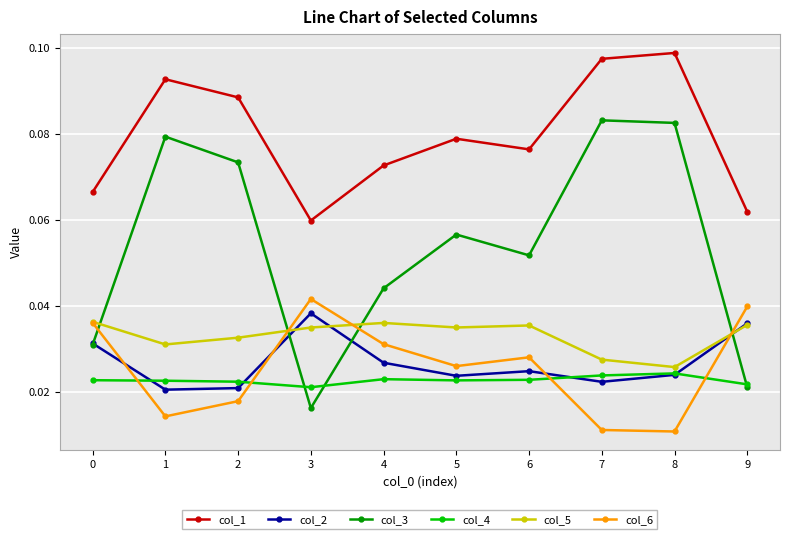

Is the value of col_4 at 1 greater than the value of col_2 at 4?

No